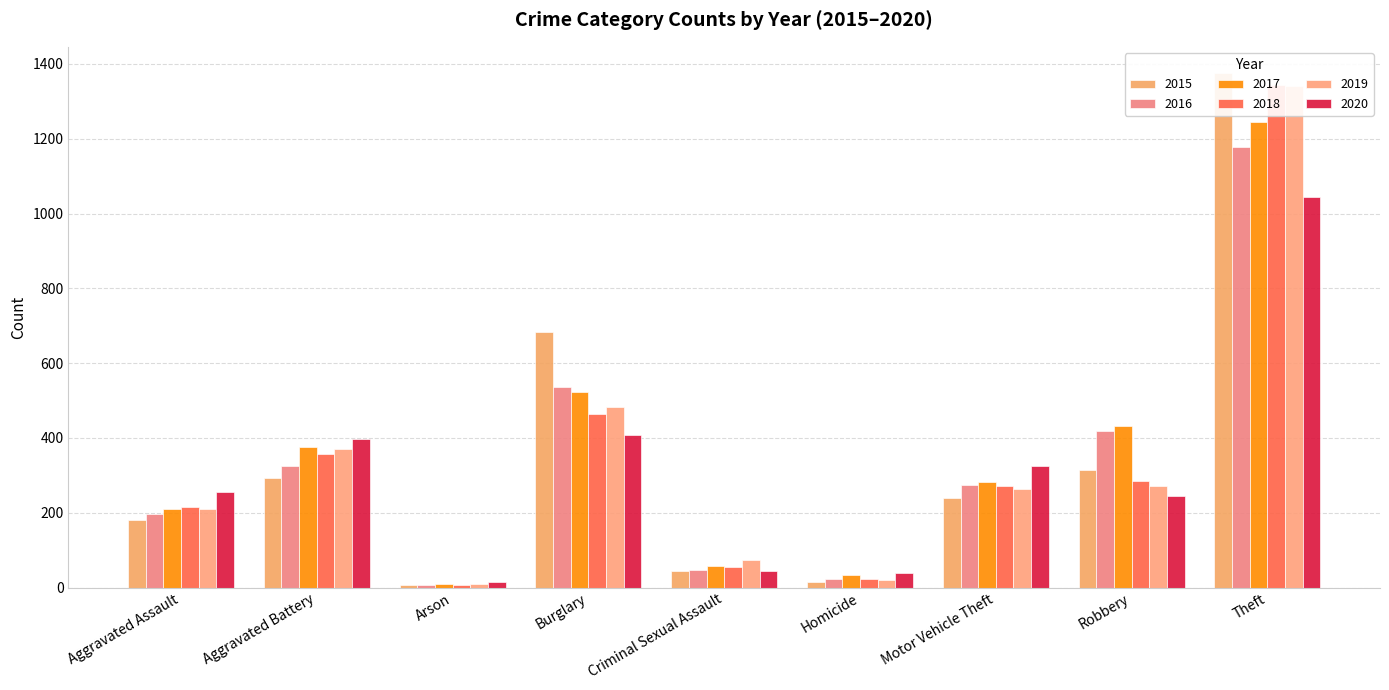

Count the number of data series in this chart.

6